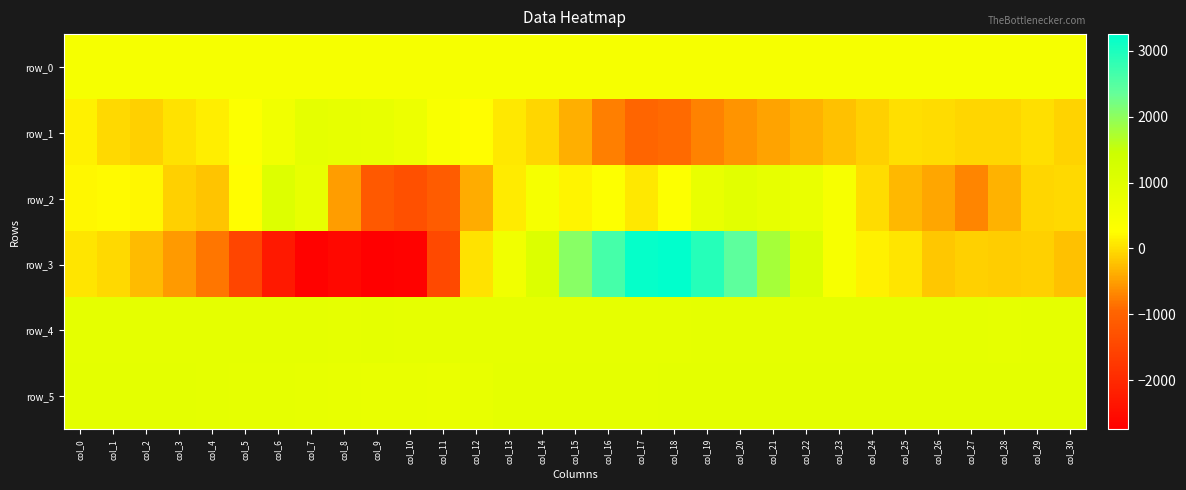

Is the value of row_0 at col_20 greater than the value of row_3 at col_19?

No